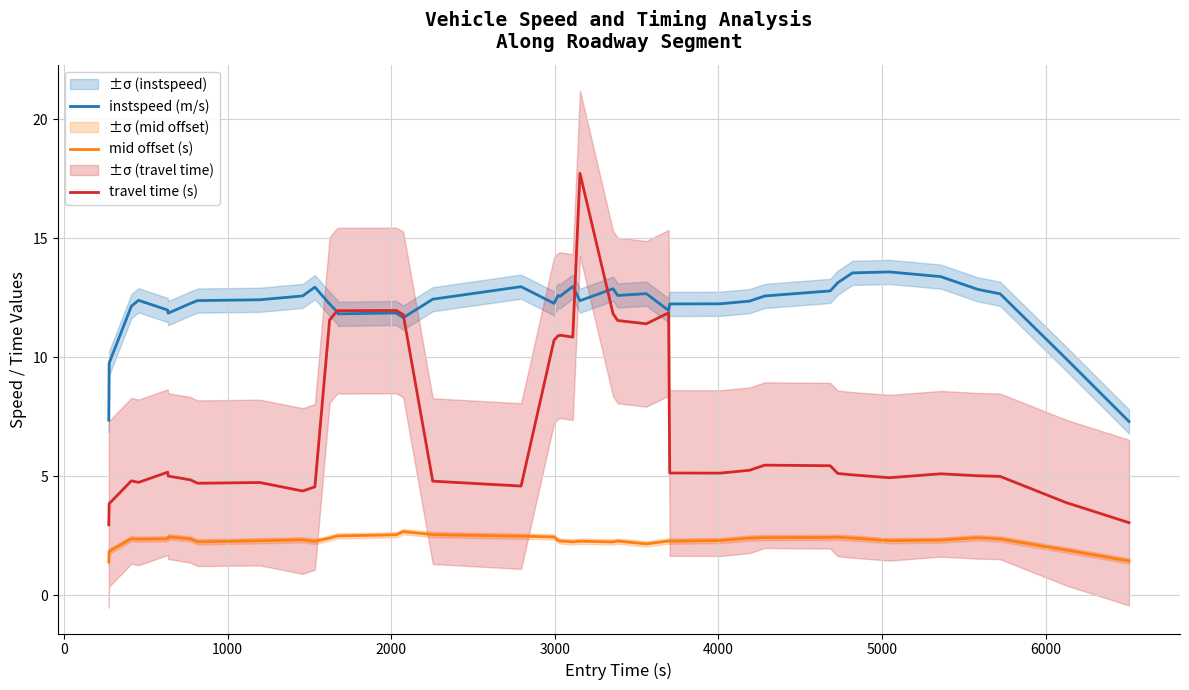

True or false: mid offset (s) and travel time (s) cross at least once.

False